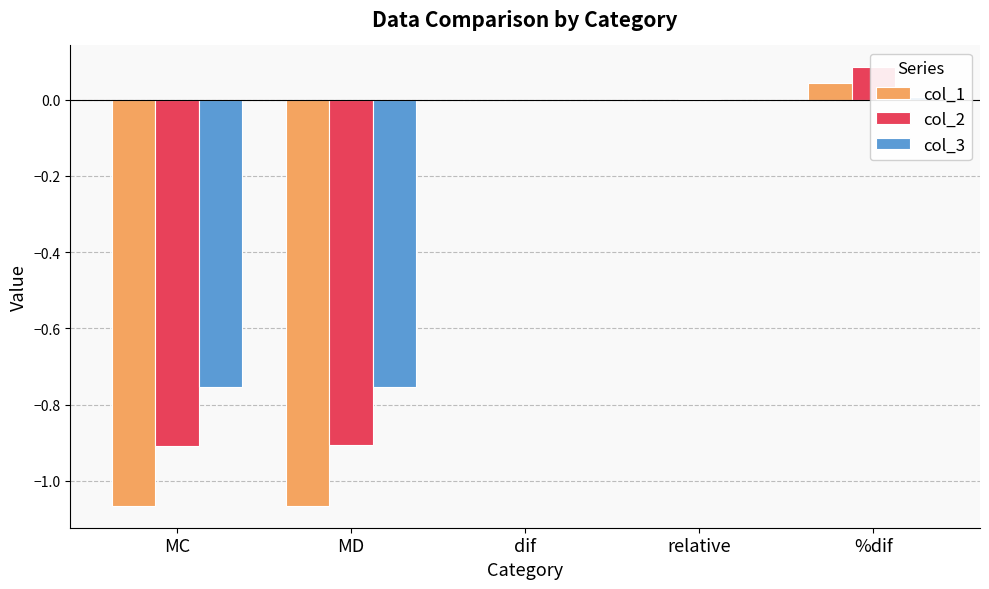

How many data points does each series have?

5